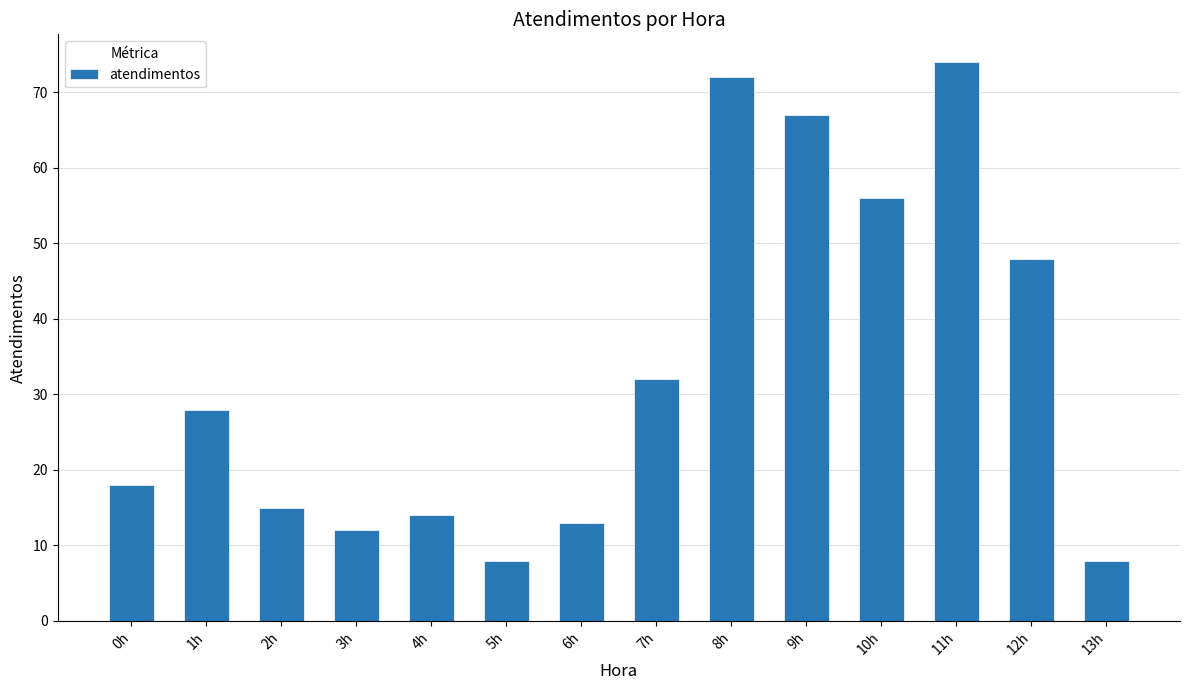

What is the ratio of the value at 13h to the value at 3h?

0.7